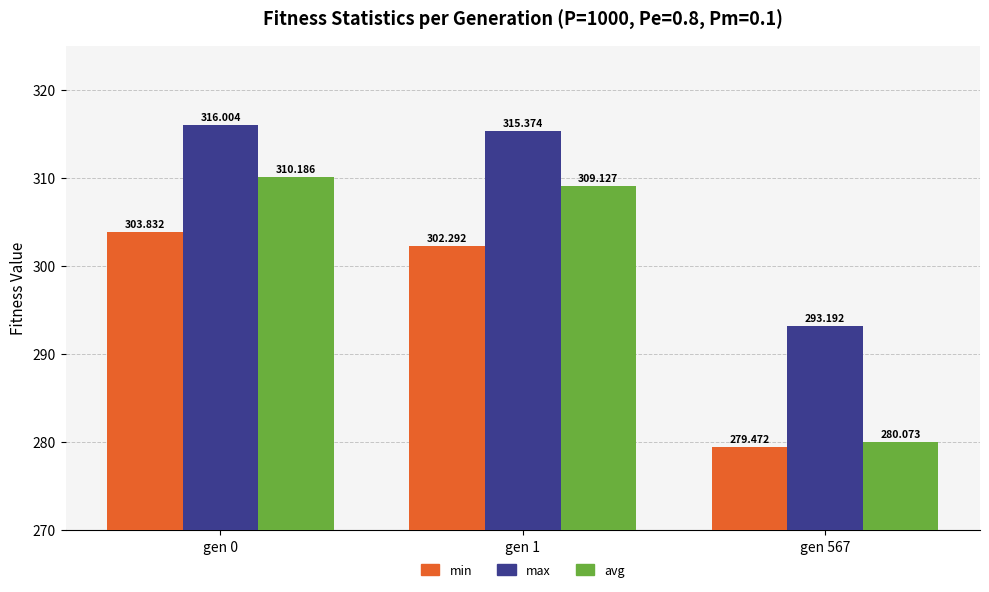

List the series in order of their peak value, highest first.

max, avg, min